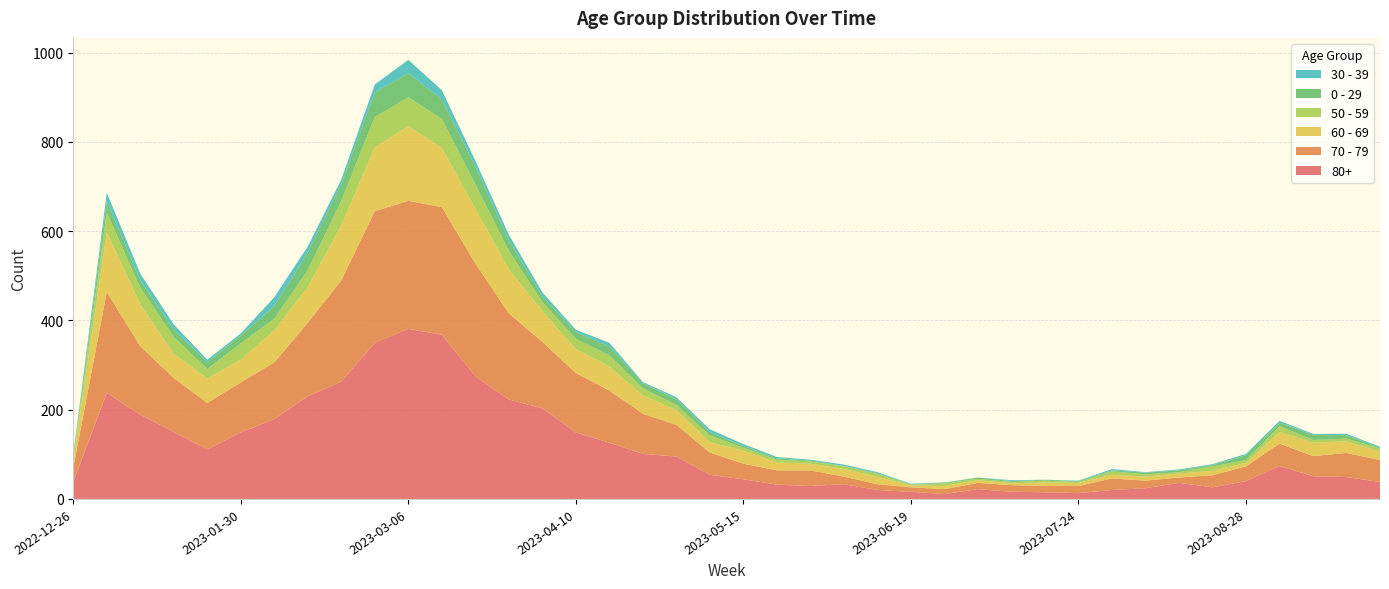

Reading left to right, transcribe all the data shown in this chart.

80+: 2022-12-26=38	2023-01-02=238	2023-01-09=189	2023-01-16=150	2023-01-23=111	2023-01-30=149	2023-02-06=179	2023-02-13=230	2023-02-20=263	2023-02-27=350	2023-03-06=381	2023-03-13=368	2023-03-20=275	2023-03-27=223	2023-04-03=203	2023-04-10=149	2023-04-17=126	2023-04-24=101	2023-05-01=95	2023-05-08=54	2023-05-15=44	2023-05-22=32	2023-05-29=29	2023-06-05=33	2023-06-12=20	2023-06-19=16	2023-06-26=11	2023-07-03=22	2023-07-10=16	2023-07-17=15	2023-07-24=13	2023-07-31=20	2023-08-07=24	2023-08-14=36	2023-08-21=26	2023-08-28=40	2023-09-04=74	2023-09-11=51	2023-09-18=49	2023-09-25=38
70 - 79: 2022-12-26=32	2023-01-02=226	2023-01-09=153	2023-01-16=121	2023-01-23=104	2023-01-30=112	2023-02-06=127	2023-02-13=165	2023-02-20=227	2023-02-27=295	2023-03-06=287	2023-03-13=286	2023-03-20=253	2023-03-27=193	2023-04-03=149	2023-04-10=133	2023-04-17=117	2023-04-24=90	2023-05-01=71	2023-05-08=50	2023-05-15=35	2023-05-22=32	2023-05-29=35	2023-06-05=17	2023-06-12=13	2023-06-19=10	2023-06-26=11	2023-07-03=14	2023-07-10=15	2023-07-17=14	2023-07-24=16	2023-07-31=26	2023-08-07=17	2023-08-14=12	2023-08-21=27	2023-08-28=33	2023-09-04=50	2023-09-11=45	2023-09-18=54	2023-09-25=49
60 - 69: 2022-12-26=16	2023-01-02=134	2023-01-09=94	2023-01-16=54	2023-01-23=55	2023-01-30=51	2023-02-06=72	2023-02-13=80	2023-02-20=123	2023-02-27=143	2023-03-06=167	2023-03-13=133	2023-03-20=122	2023-03-27=99	2023-04-03=69	2023-04-10=54	2023-04-17=54	2023-04-24=41	2023-05-01=33	2023-05-08=23	2023-05-15=29	2023-05-22=18	2023-05-29=15	2023-06-05=17	2023-06-12=17	2023-06-19=4	2023-06-26=7	2023-07-03=6	2023-07-10=4	2023-07-17=8	2023-07-24=7	2023-07-31=8	2023-08-07=9	2023-08-14=9	2023-08-21=10	2023-08-28=8	2023-09-04=26	2023-09-11=30	2023-09-18=26	2023-09-25=19
50 - 59: 2022-12-26=5	2023-01-02=44	2023-01-09=37	2023-01-16=38	2023-01-23=21	2023-01-30=37	2023-02-06=26	2023-02-13=38	2023-02-20=55	2023-02-27=68	2023-03-06=65	2023-03-13=65	2023-03-20=55	2023-03-27=41	2023-04-03=20	2023-04-10=23	2023-04-17=25	2023-04-24=16	2023-05-01=12	2023-05-08=15	2023-05-15=7	2023-05-22=6	2023-05-29=5	2023-06-05=6	2023-06-12=6	2023-06-19=2	2023-06-26=6	2023-07-03=3	2023-07-10=3	2023-07-17=4	2023-07-24=2	2023-07-31=8	2023-08-07=5	2023-08-14=3	2023-08-21=10	2023-08-28=6	2023-09-04=13	2023-09-11=6	2023-09-18=6	2023-09-25=7
0 - 29: 2022-12-26=4	2023-01-02=26	2023-01-09=17	2023-01-16=17	2023-01-23=15	2023-01-30=18	2023-02-06=28	2023-02-13=39	2023-02-20=38	2023-02-27=55	2023-03-06=54	2023-03-13=44	2023-03-20=40	2023-03-27=24	2023-04-03=13	2023-04-10=15	2023-04-17=20	2023-04-24=11	2023-05-01=13	2023-05-08=8	2023-05-15=4	2023-05-22=3	2023-05-29=2	2023-06-05=1	2023-06-12=2	2023-06-19=1	2023-06-26=1	2023-07-03=3	2023-07-10=2	2023-07-17=2	2023-07-24=2	2023-07-31=2	2023-08-07=4	2023-08-14=4	2023-08-21=3	2023-08-28=11	2023-09-04=8	2023-09-11=12	2023-09-18=8	2023-09-25=2
30 - 39: 2022-12-26=5	2023-01-02=18	2023-01-09=15	2023-01-16=11	2023-01-23=6	2023-01-30=4	2023-02-06=20	2023-02-13=14	2023-02-20=10	2023-02-27=18	2023-03-06=30	2023-03-13=20	2023-03-20=13	2023-03-27=12	2023-04-03=9	2023-04-10=5	2023-04-17=8	2023-04-24=3	2023-05-01=4	2023-05-08=6	2023-05-15=4	2023-05-22=3	2023-05-29=2	2023-06-05=3	2023-06-12=2	2023-06-19=1	2023-06-26=1	2023-07-03=0	2023-07-10=2	2023-07-17=0	2023-07-24=1	2023-07-31=3	2023-08-07=1	2023-08-14=2	2023-08-21=2	2023-08-28=3	2023-09-04=4	2023-09-11=2	2023-09-18=3	2023-09-25=2